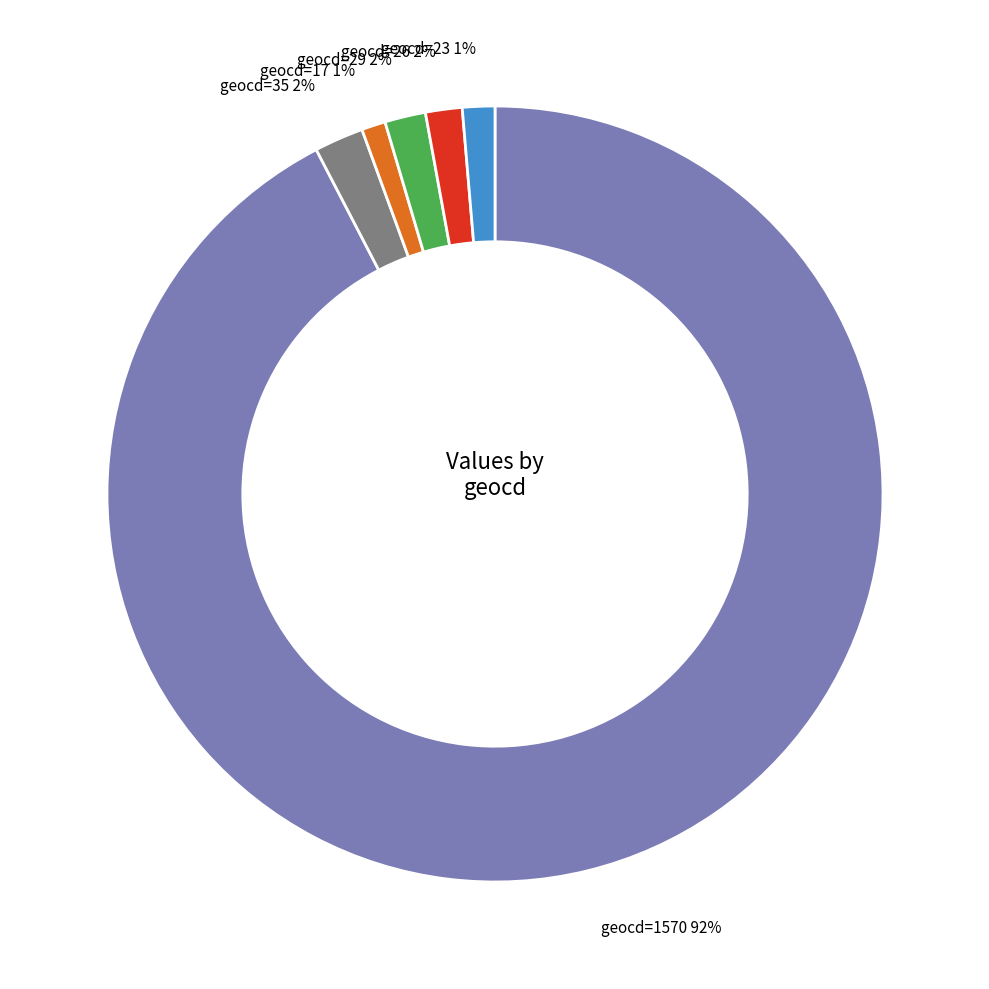

True or false: geocd=29 accounts for 2% of the total.

True